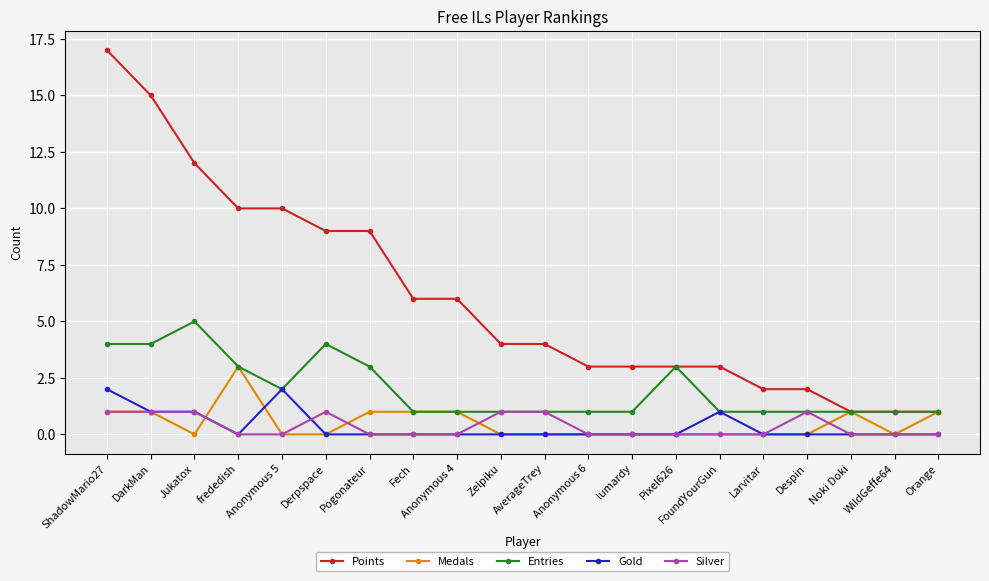

True or false: Points and Gold cross at least once.

False